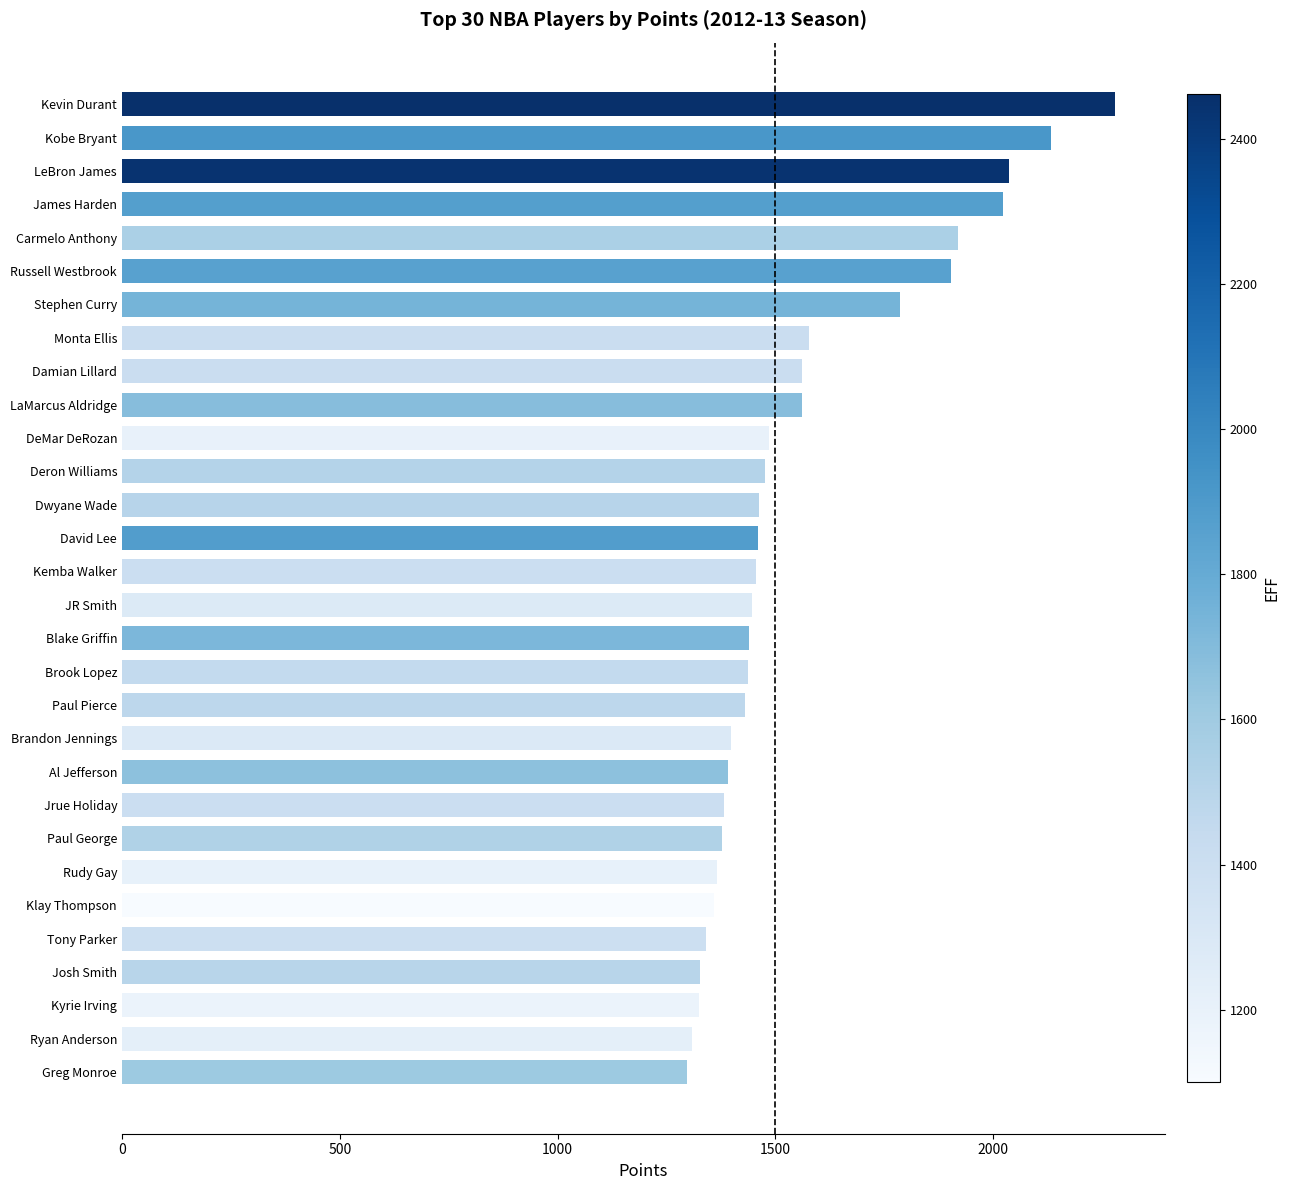

What is the greatest value displayed?

2280